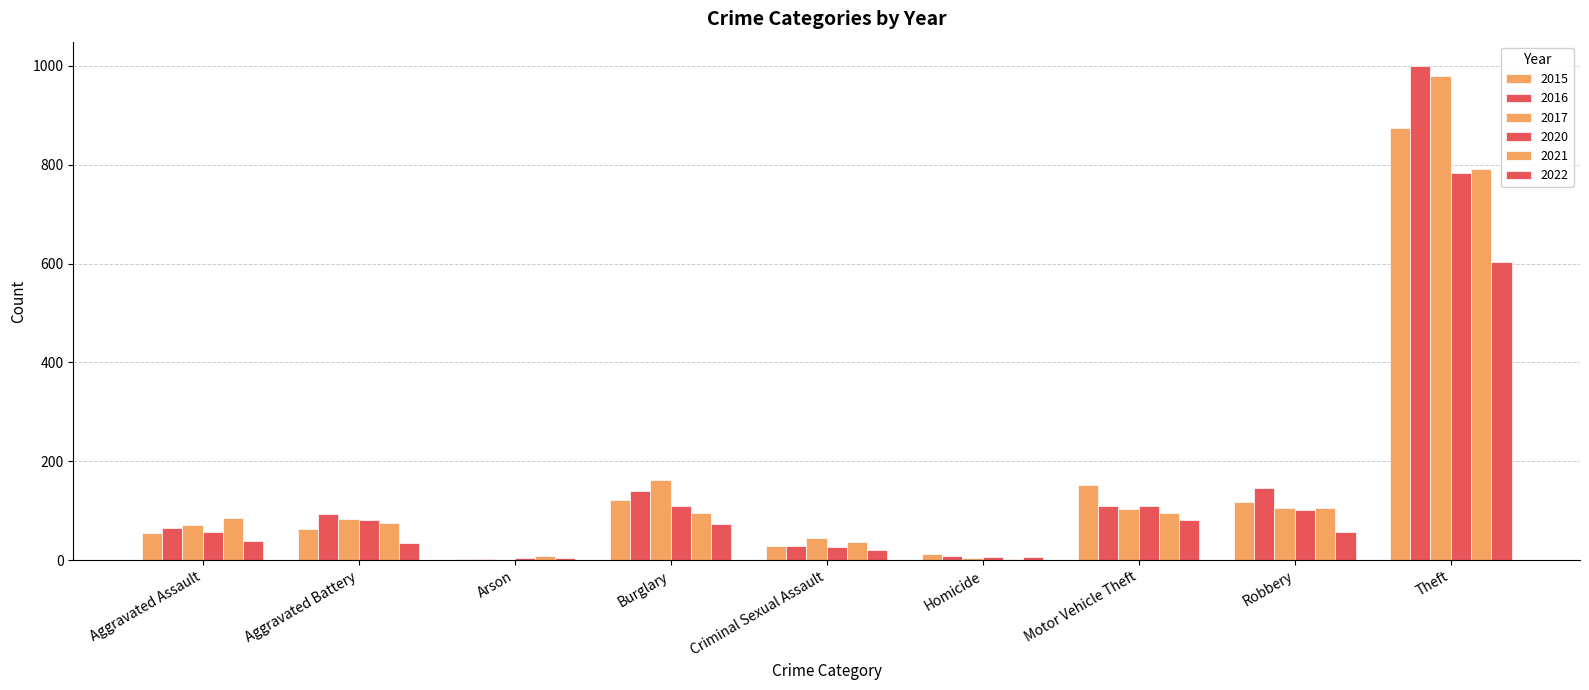

At Aggravated Battery, list the series in order from largest to smallest.

2016, 2017, 2020, 2021, 2015, 2022